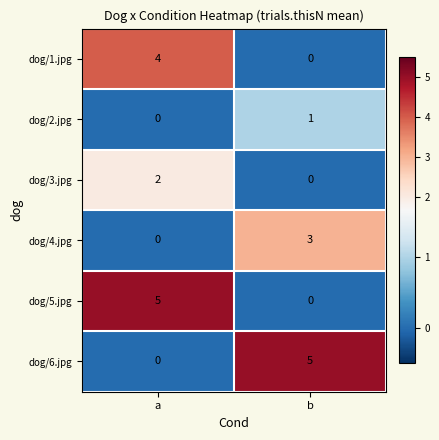

What is the maximum value for dog/4.jpg?

3